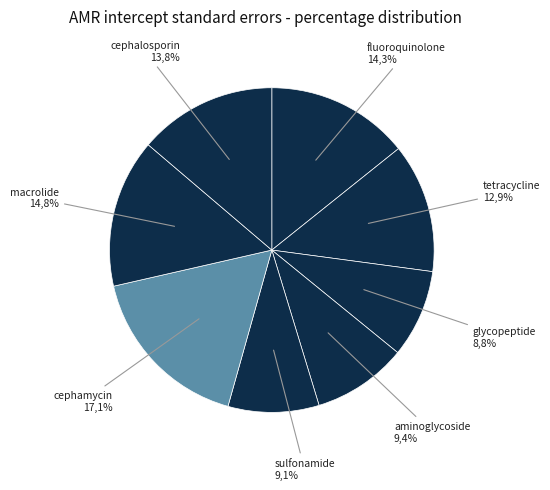

True or false: fluoroquinolone accounts for 22% of the total.

False